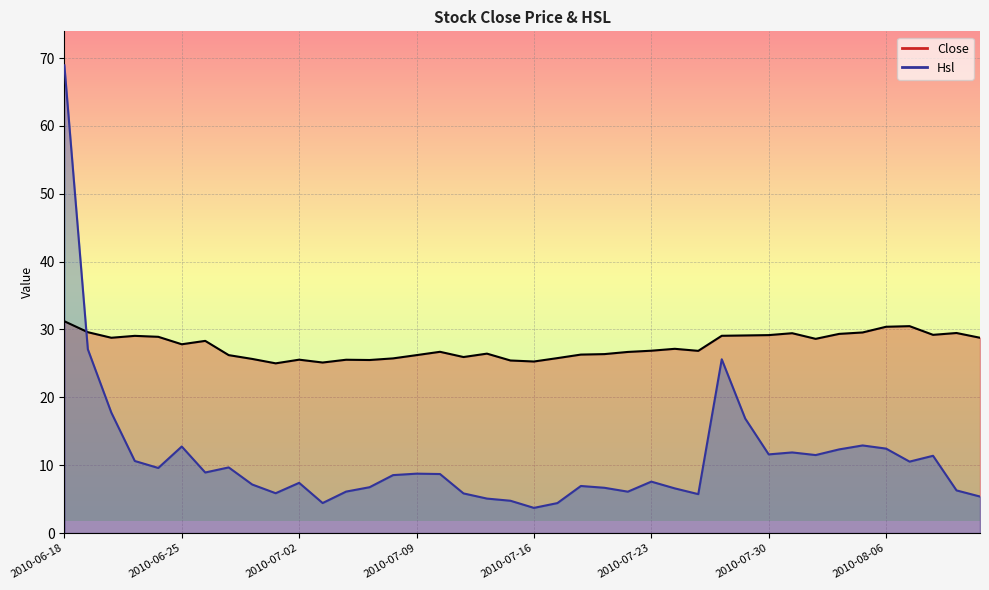

Reading right to left, list all the values displayed in this chart.

Close: 2010-08-12=28.8	2010-08-11=29.5	2010-08-10=29.2	2010-08-09=30.5	2010-08-06=30.4	2010-08-05=29.6	2010-08-04=29.4	2010-08-03=28.6	2010-08-02=29.4	2010-07-30=29.2	2010-07-29=29.1	2010-07-28=29.1	2010-07-27=26.9	2010-07-26=27.1	2010-07-23=26.9	2010-07-22=26.7	2010-07-21=26.4	2010-07-20=26.3	2010-07-19=25.8	2010-07-16=25.3	2010-07-15=25.4	2010-07-14=26.4	2010-07-13=25.9	2010-07-12=26.7	2010-07-09=26.2	2010-07-08=25.7	2010-07-07=25.5	2010-07-06=25.5	2010-07-05=25.1	2010-07-02=25.6	2010-07-01=25.0	2010-06-30=25.7	2010-06-29=26.2	2010-06-28=28.3	2010-06-25=27.8	2010-06-24=28.9	2010-06-23=29.1	2010-06-22=28.8	2010-06-21=29.6	2010-06-18=31.2
Hsl: 2010-08-12=5.4	2010-08-11=6.3	2010-08-10=11.4	2010-08-09=10.5	2010-08-06=12.4	2010-08-05=12.9	2010-08-04=12.3	2010-08-03=11.5	2010-08-02=11.9	2010-07-30=11.6	2010-07-29=16.9	2010-07-28=25.6	2010-07-27=5.7	2010-07-26=6.6	2010-07-23=7.6	2010-07-22=6.1	2010-07-21=6.7	2010-07-20=6.9	2010-07-19=4.4	2010-07-16=3.7	2010-07-15=4.8	2010-07-14=5.1	2010-07-13=5.8	2010-07-12=8.7	2010-07-09=8.8	2010-07-08=8.5	2010-07-07=6.8	2010-07-06=6.1	2010-07-05=4.4	2010-07-02=7.4	2010-07-01=5.9	2010-06-30=7.2	2010-06-29=9.7	2010-06-28=8.9	2010-06-25=12.8	2010-06-24=9.6	2010-06-23=10.6	2010-06-22=17.8	2010-06-21=27.1	2010-06-18=68.9